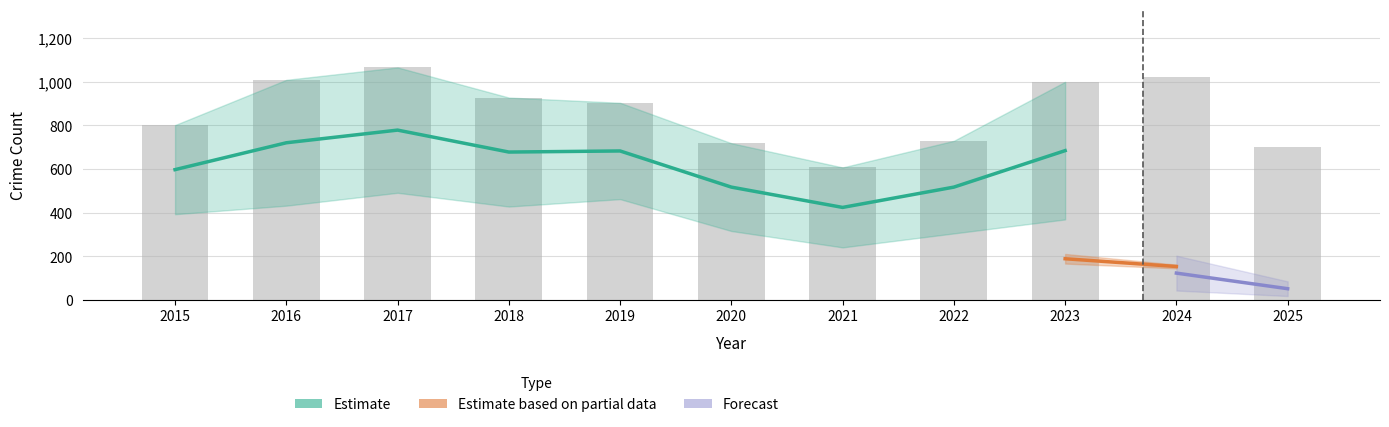

Which category has the highest value in the Theft series?

2017